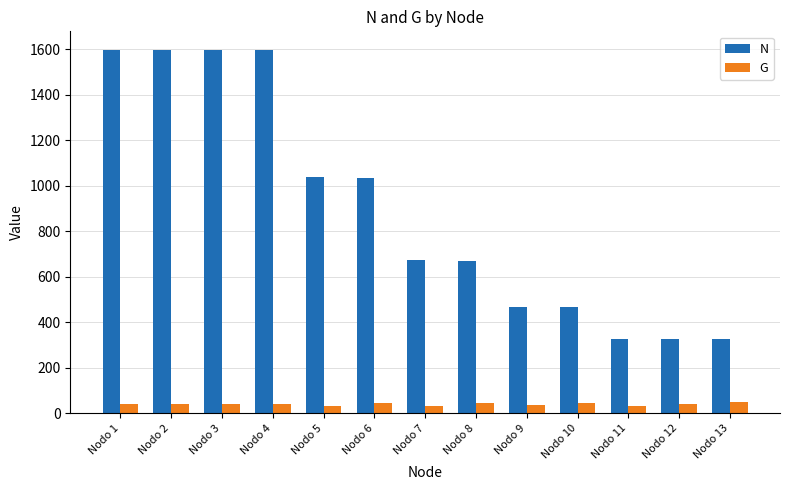

What is the difference between the maximum and minimum values in the N series?

1275.1